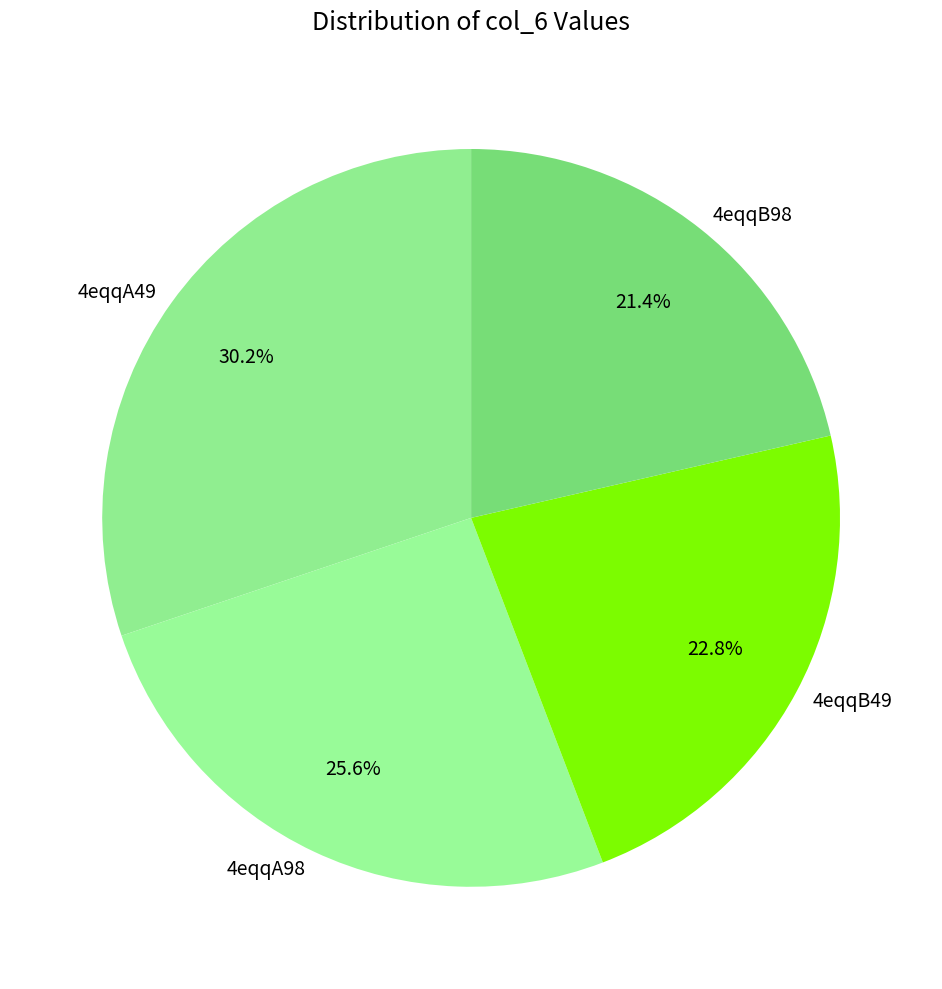

True or false: 4eqqB98 accounts for 14% of the total.

False